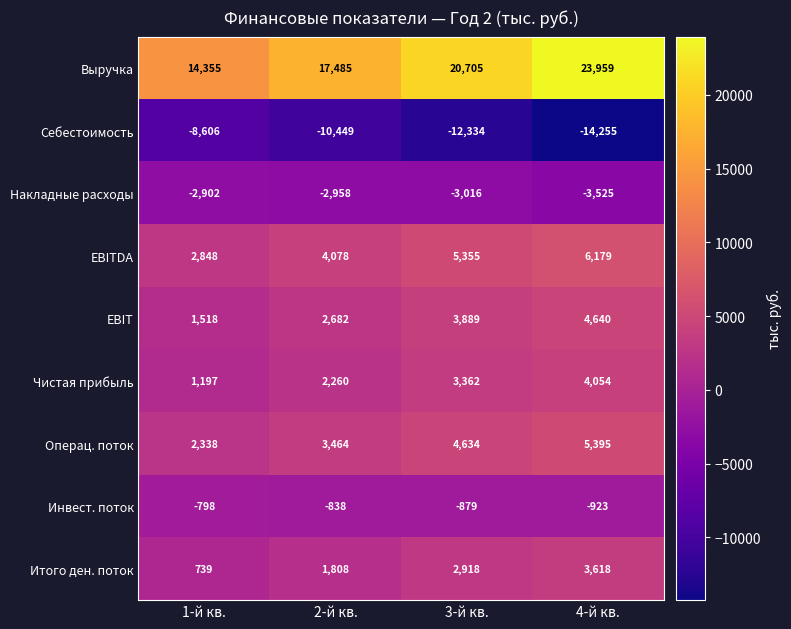

At how many categories does at least one series exceed 15171?

3